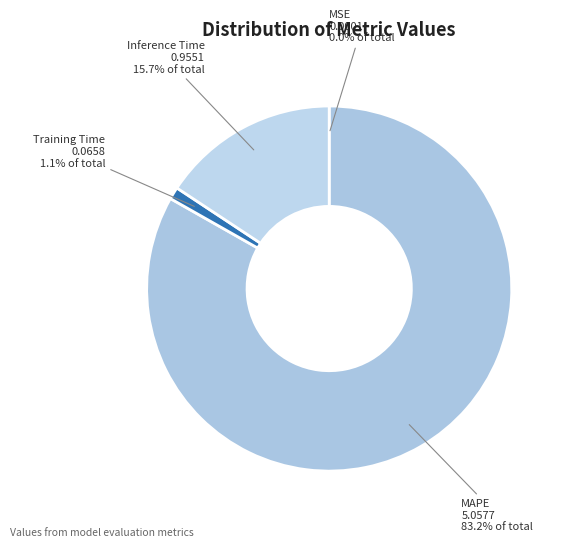

Which category has the biggest portion of the pie?

MAPE